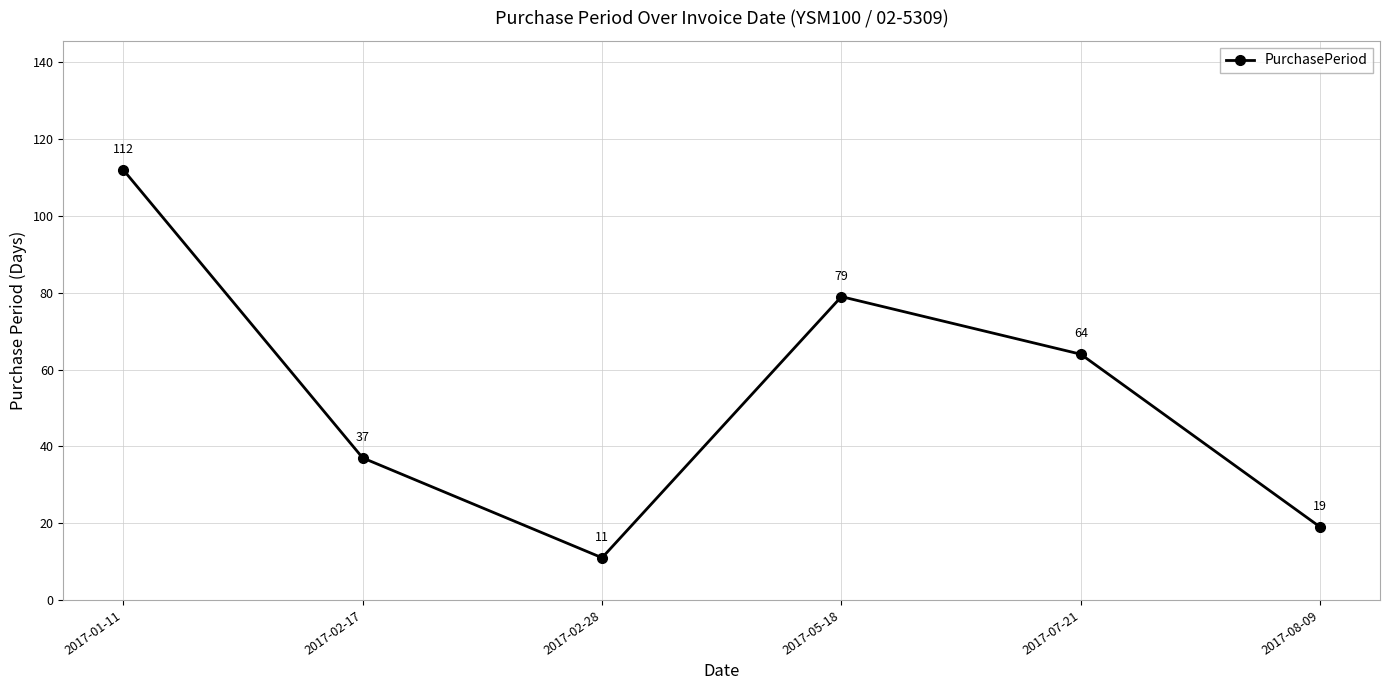

List the labels in order of value, largest first.

2017-01-11, 2017-05-18, 2017-07-21, 2017-02-17, 2017-08-09, 2017-02-28